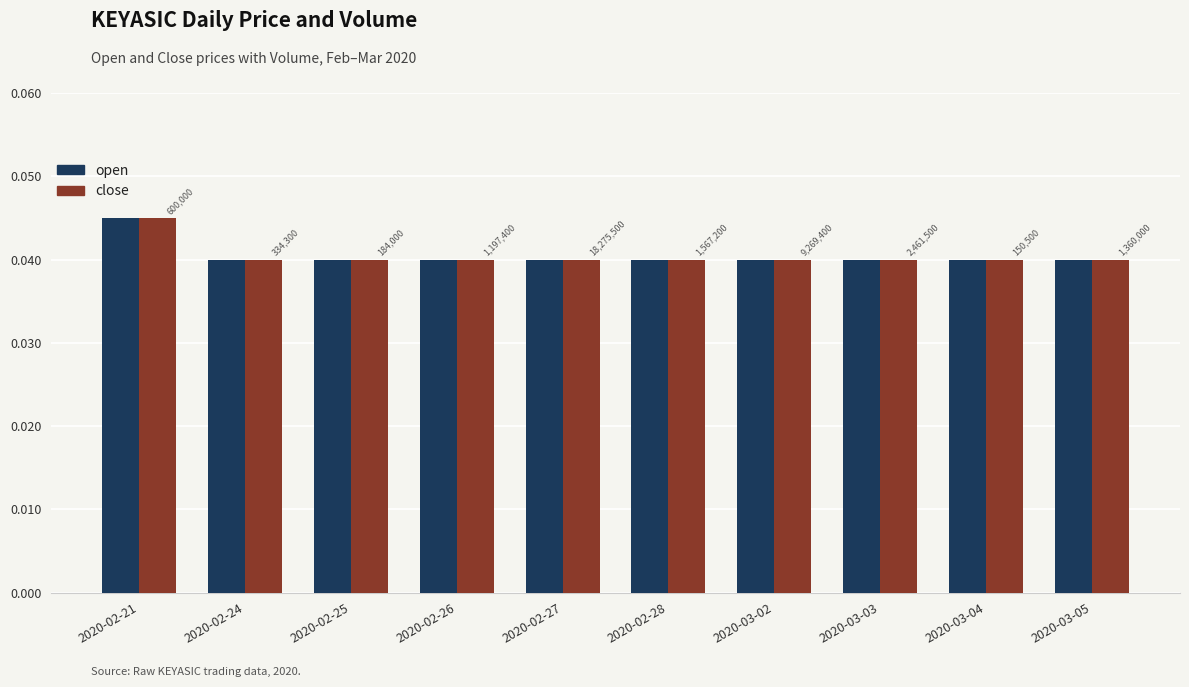

What is the label of the 8th bar from the right?

2020-02-25